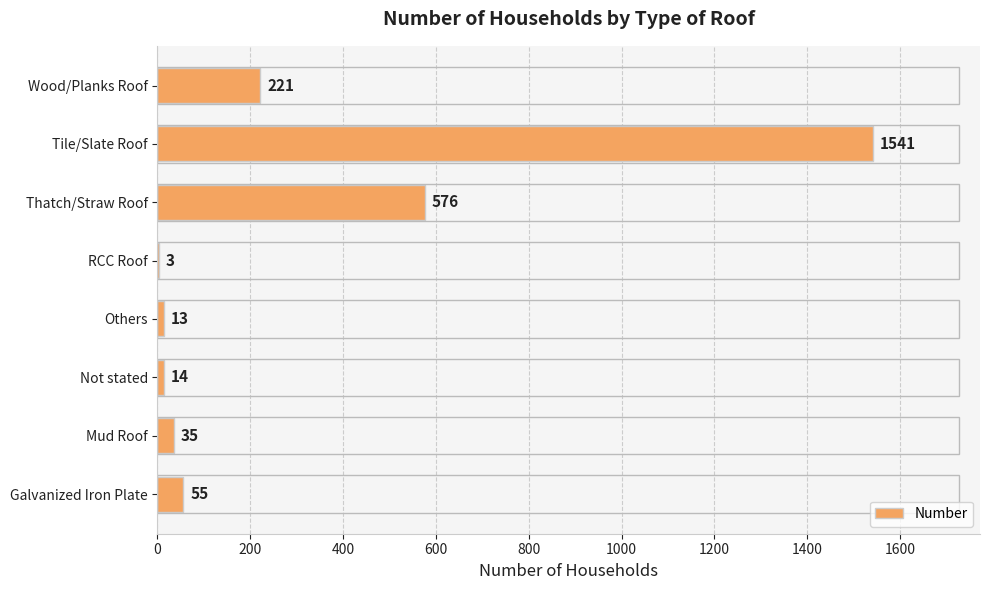

How many categories are shown in the chart?

8